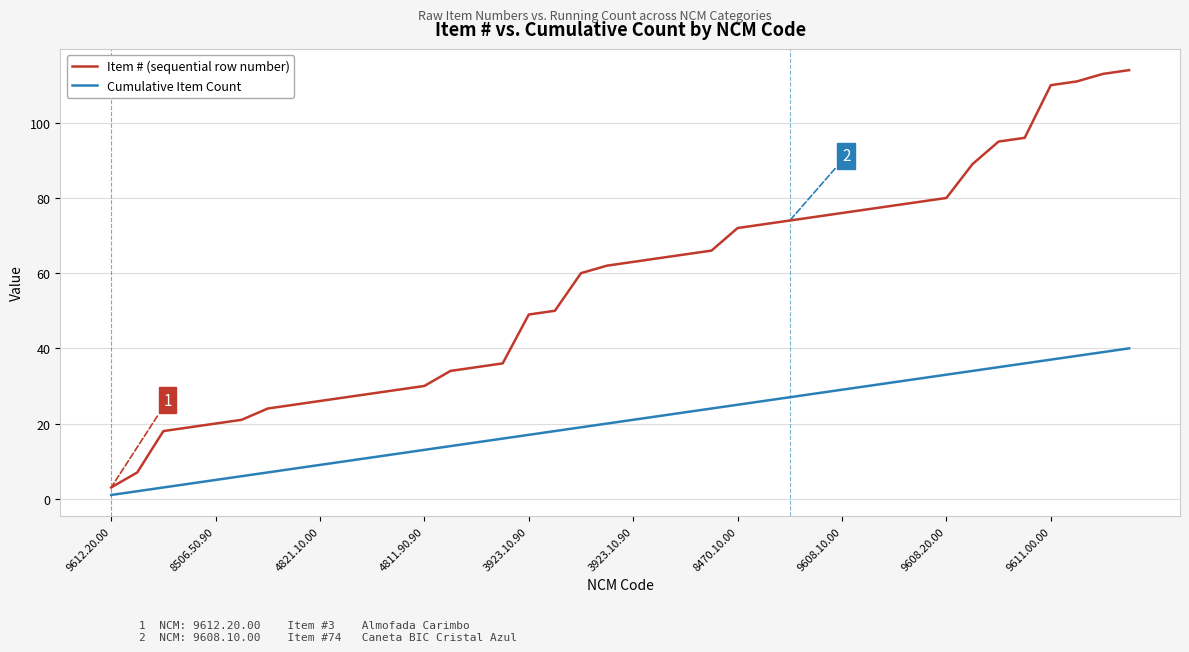

What is the difference between the maximum and minimum values in the Item # (sequential row number) series?

111